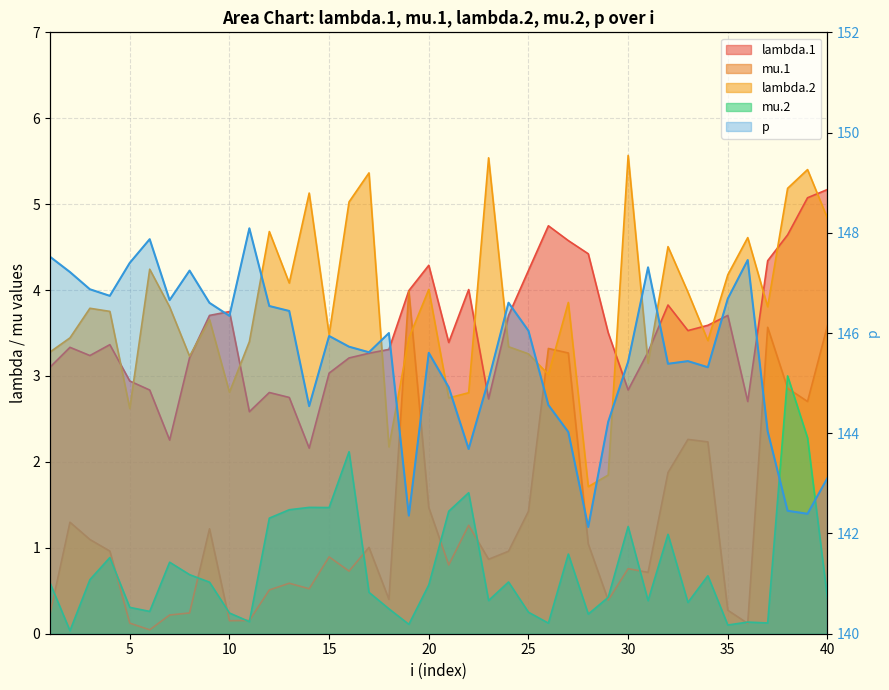

At which category does p reach its first local valley?

4